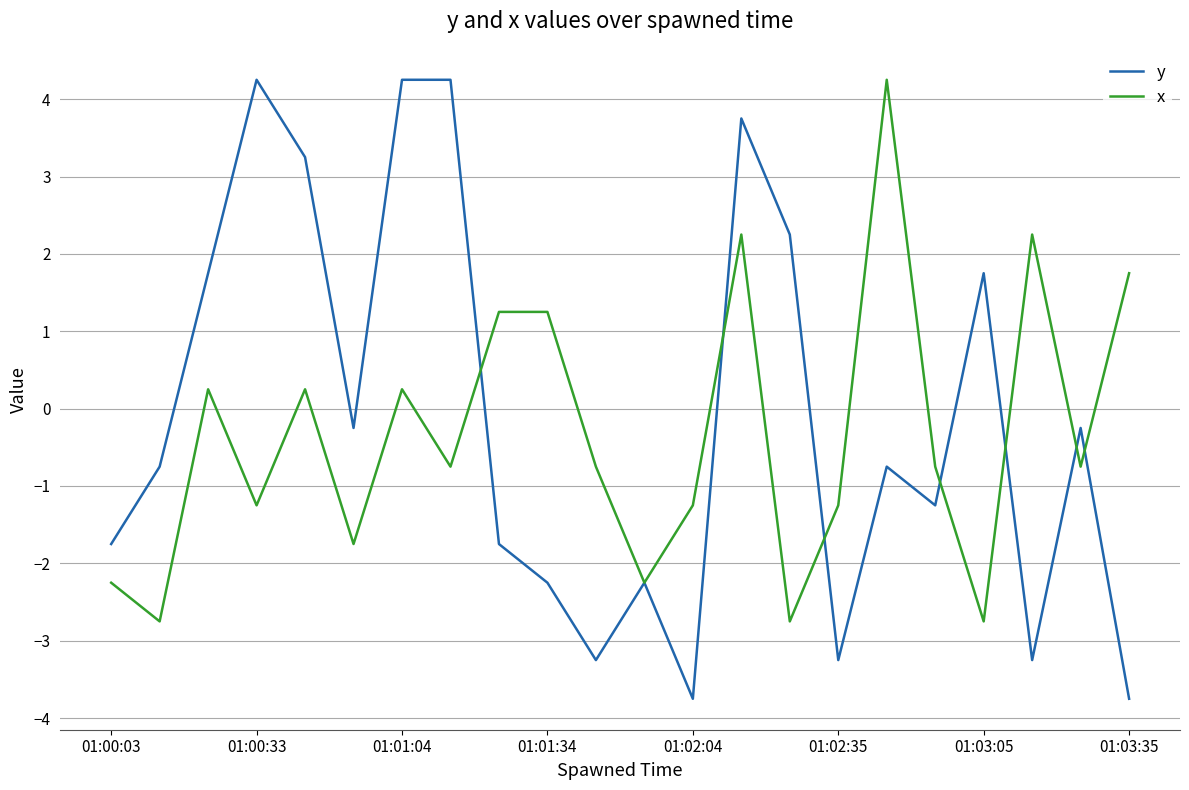

Which series has the largest range (max minus min)?

y